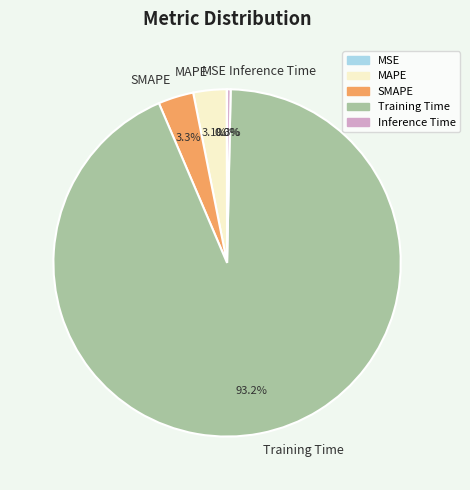

What is the largest slice in the pie chart?

Training Time